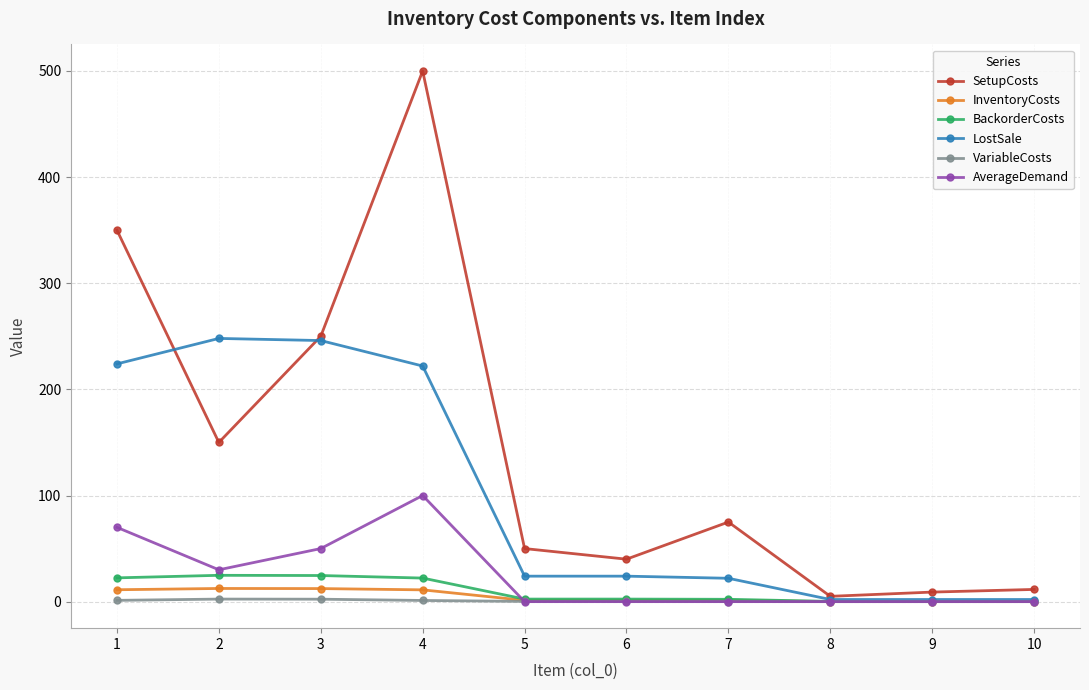

Count the number of categories in the chart.

10